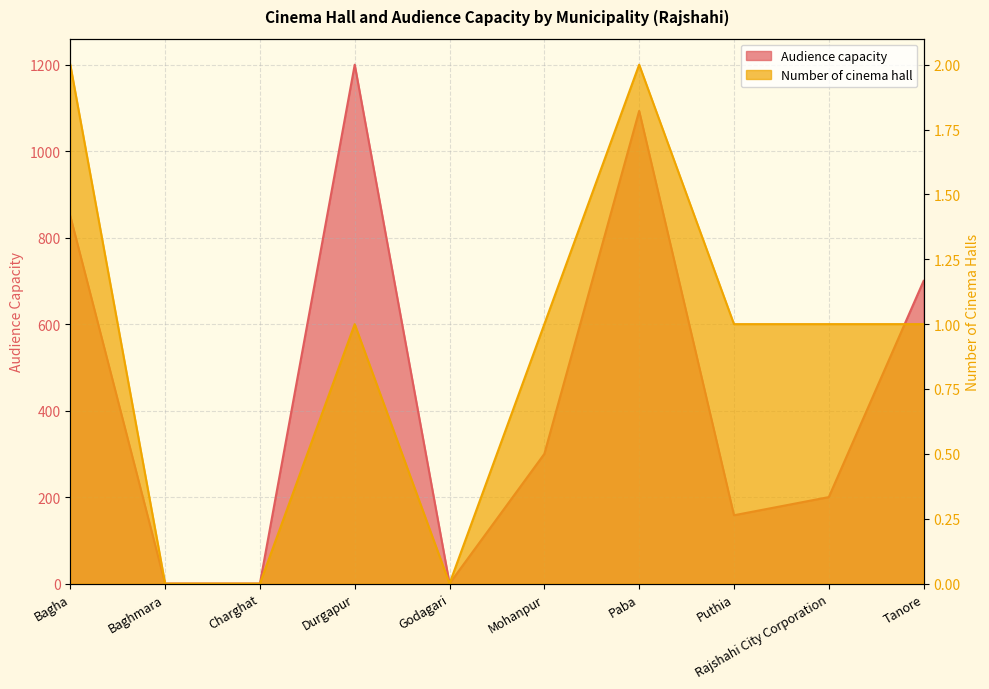

Which has a higher value, Mohanpur or Durgapur?

Durgapur